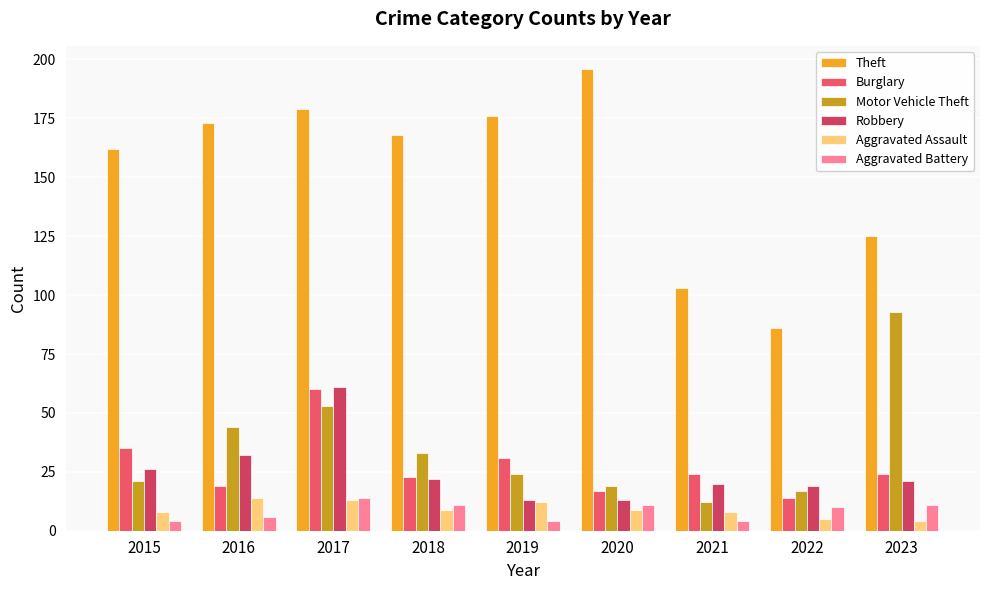

Is the value of Burglary at 2018 greater than the value of Aggravated Battery at 2019?

Yes